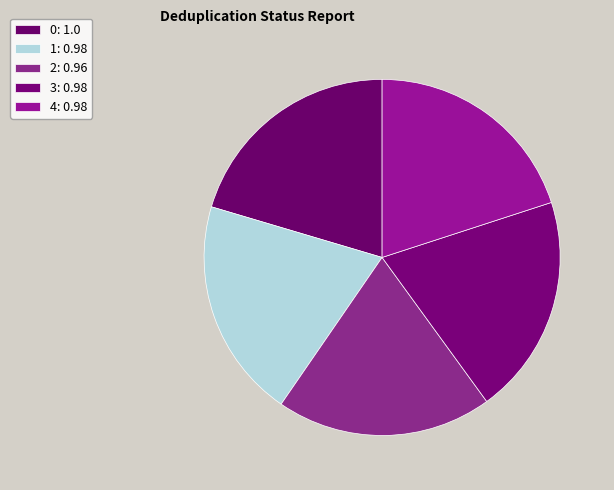

To the nearest percent, what percentage of the pie is 2?

20%